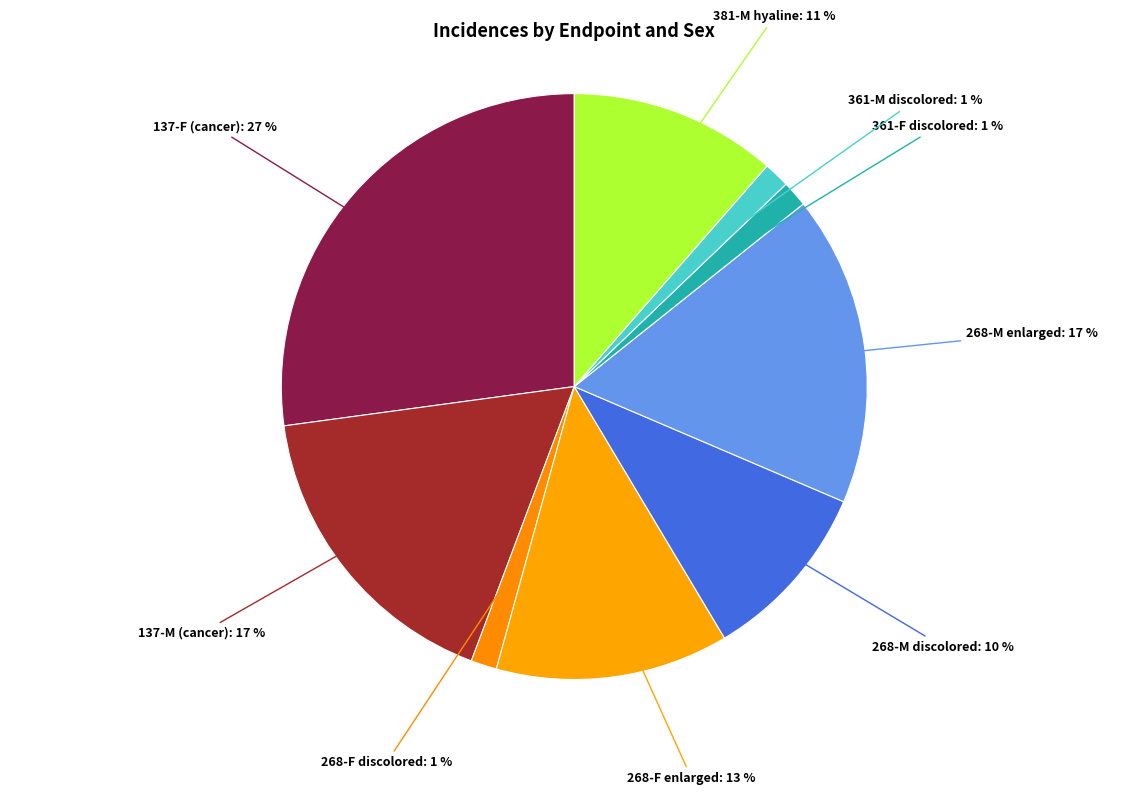

To the nearest percent, what percentage of the pie is 268-M enlarged?

17%